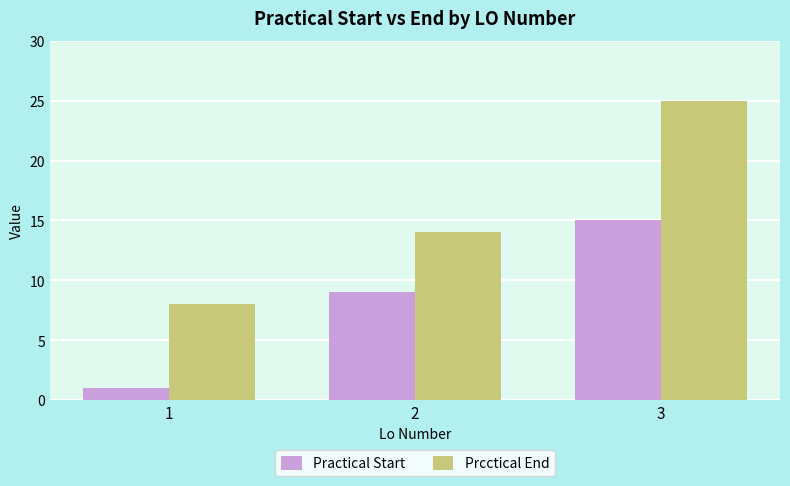

What is the total value across all series at 3?

40